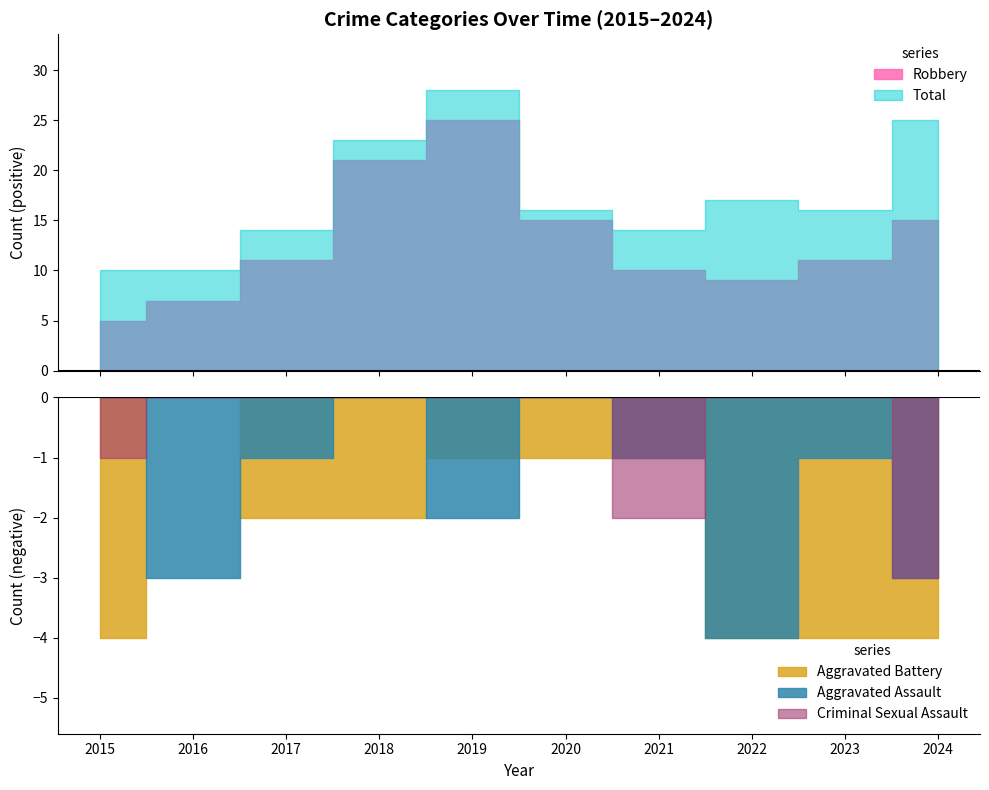

What is the maximum value shown in the chart?

28